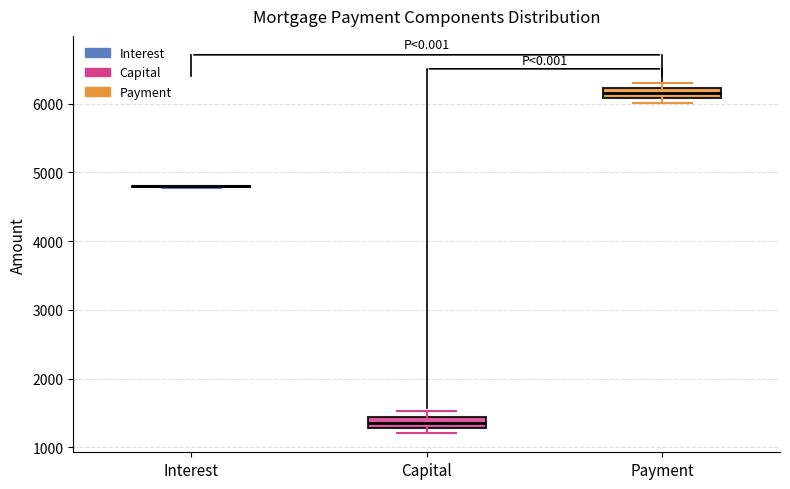

Where is the lower edge of the box for Capital on the y-axis? The values are not printed on the chart, so give them approximately, as read against the axis.

1300